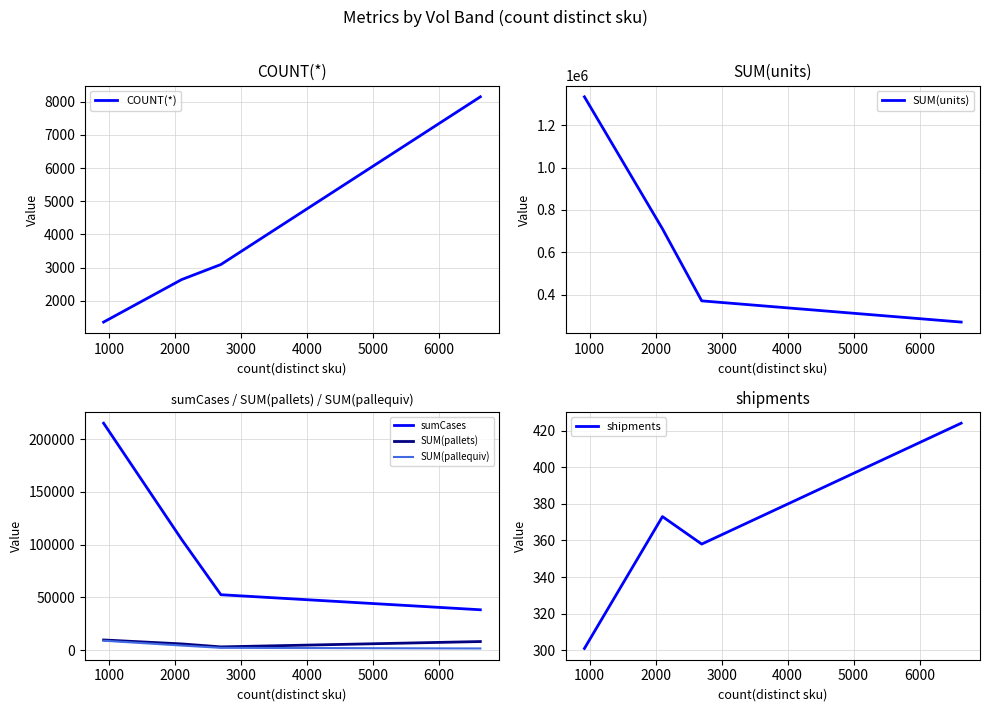

What is the maximum value for SUM(units)?

1334414